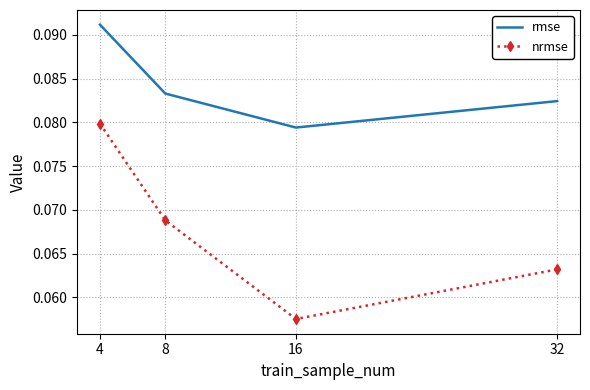

Between 4 and 8, which series saw the biggest shift?

nrmse